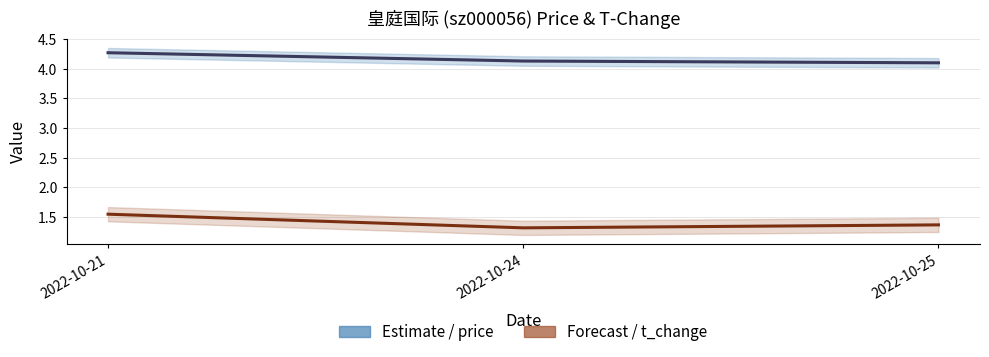

What is the average value of the price series?

4.2